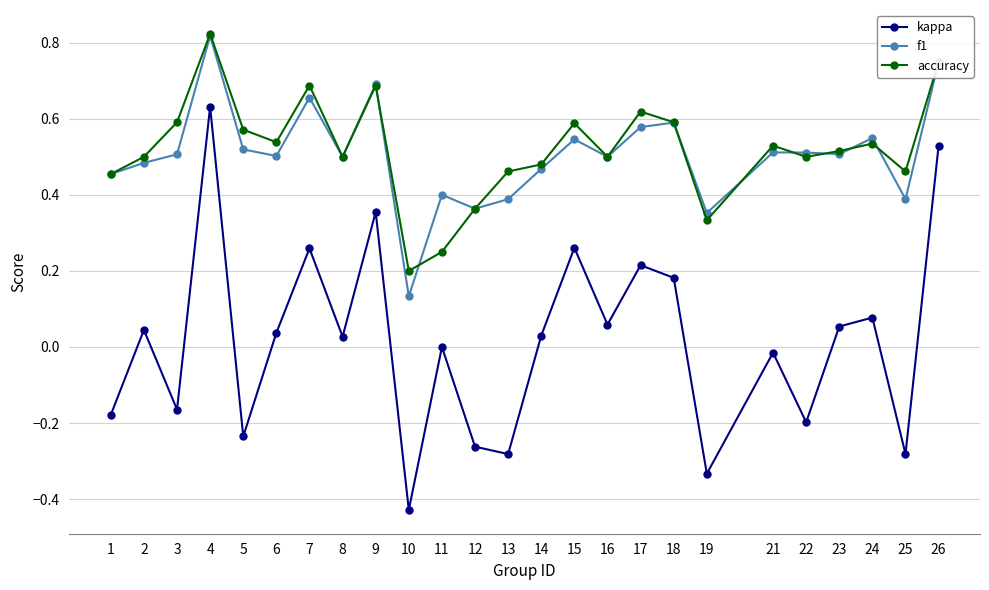

Is the value of kappa at 4 greater than the value of f1 at 9?

No